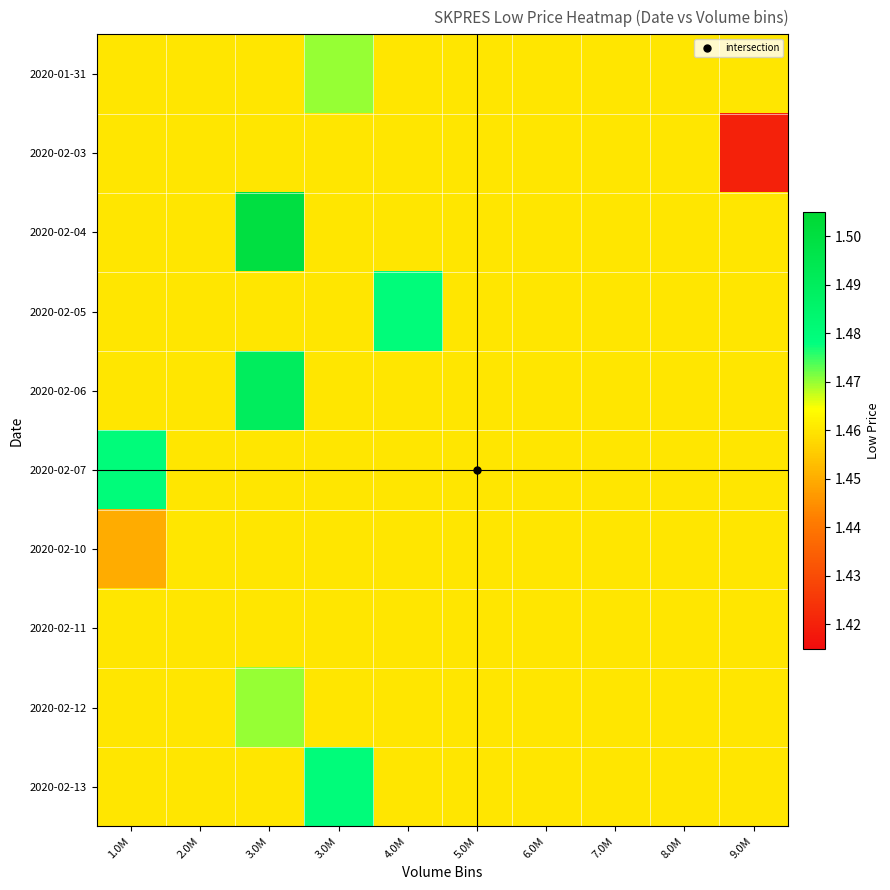

At how many categories does at least one series exceed 1?

10